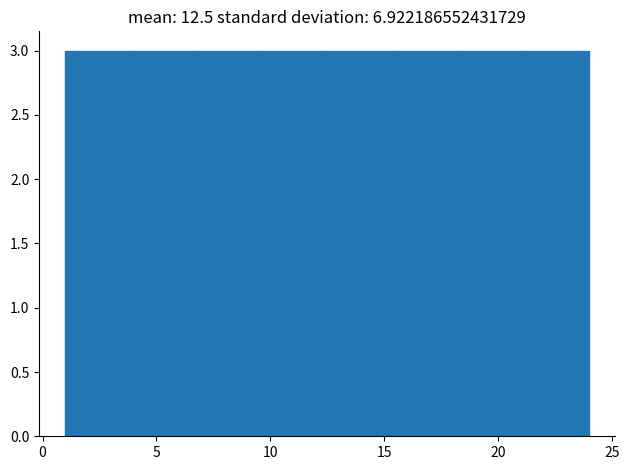

Reading left to right, list every bar in this chart as the range it spans on the x-axis followed by its height. Neither the bar edges nor the heights are printed on the chart, so give them approximately, as read against the axes.

1.0 to 4.0: 3
4.0 to 7.0: 3
7.0 to 9.5: 3
9.5 to 12.5: 3
12.5 to 15.5: 3
15.5 to 18.5: 3
18.5 to 21.0: 3
21.0 to 24.0: 3